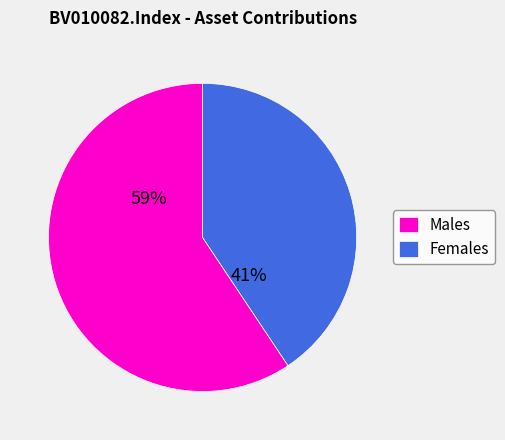

Is it true that Females is 49% of the pie?

False